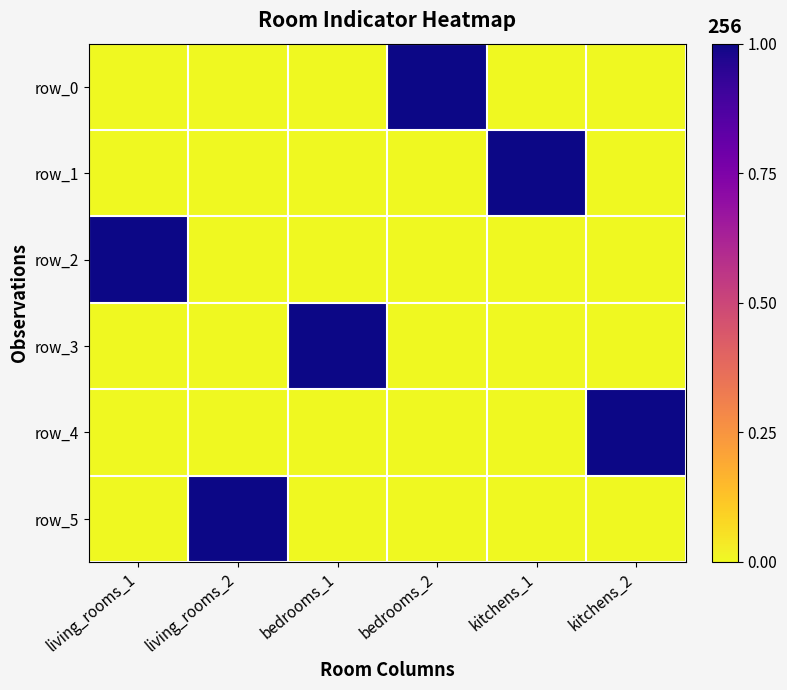

Reading left to right, list all the values displayed in this chart.

row_0: 0	0	0	1	0	0
row_1: 0	0	0	0	1	0
row_2: 1	0	0	0	0	0
row_3: 0	0	1	0	0	0
row_4: 0	0	0	0	0	1
row_5: 0	1	0	0	0	0